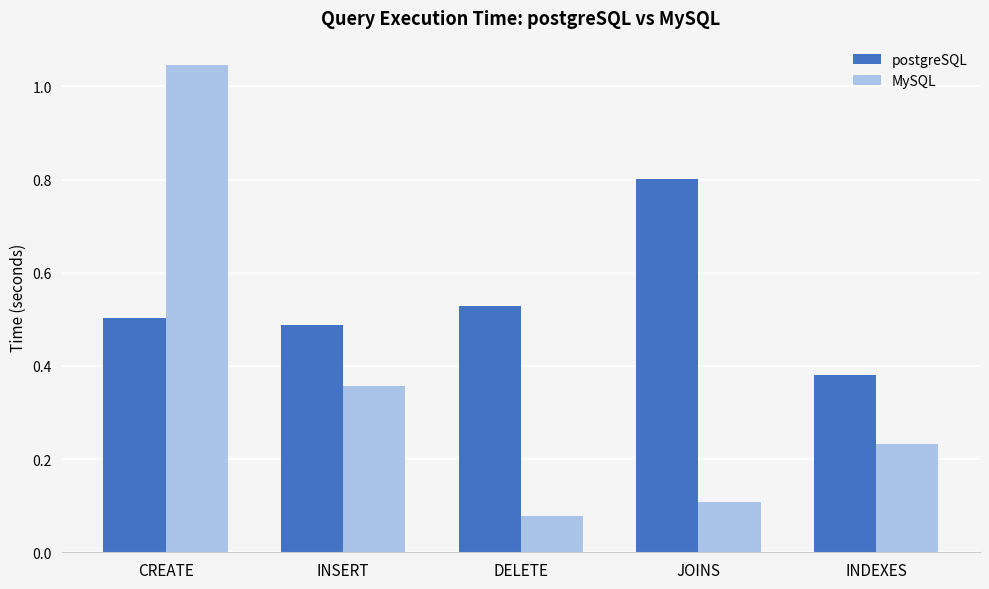

Which label corresponds to the largest value in the chart?

CREATE